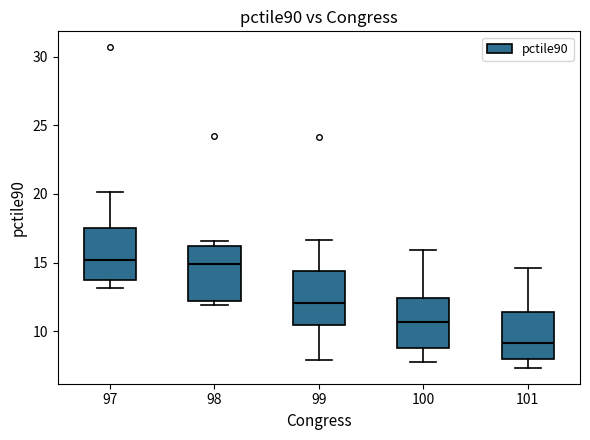

Where is the upper edge of the box at x = 99 on the y-axis? The values are not printed on the chart, so give them approximately, as read against the axis.

14.5